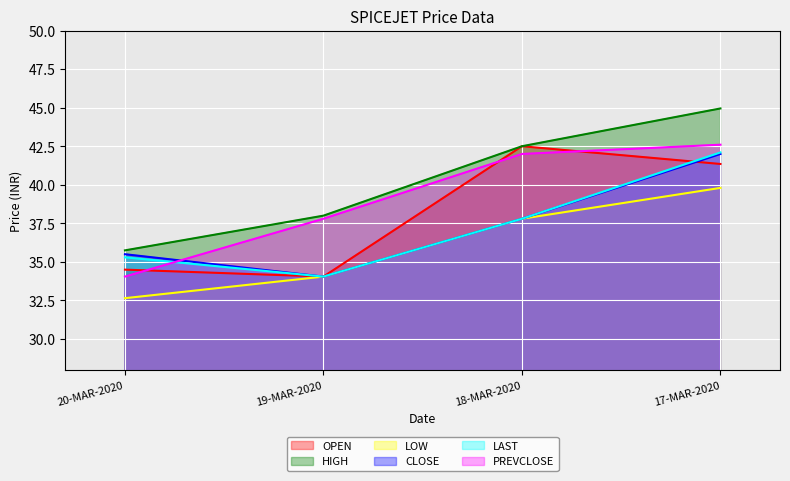

Which has a higher value, 19-MAR-2020 or 17-MAR-2020?

17-MAR-2020